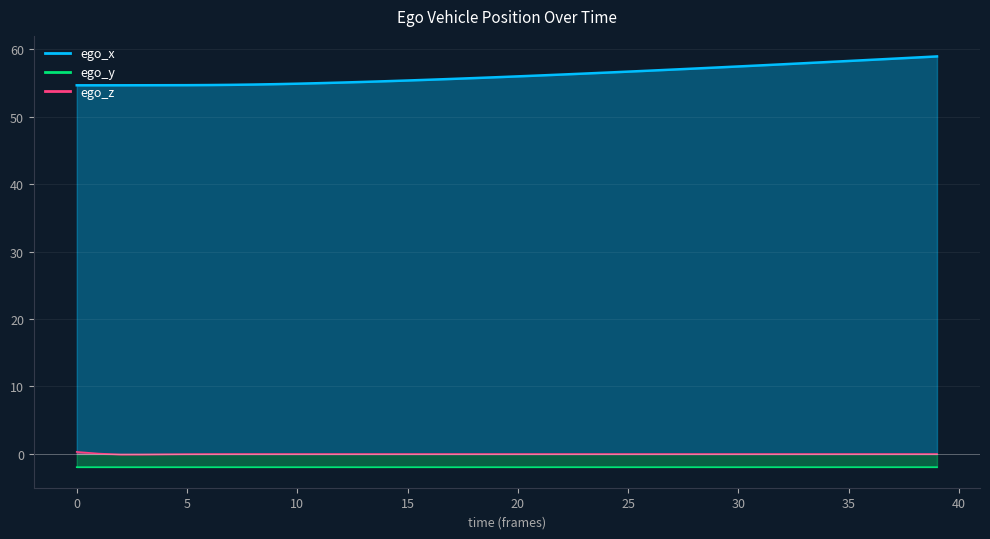

What is the approximate value of ego_y at 29?

-2.0